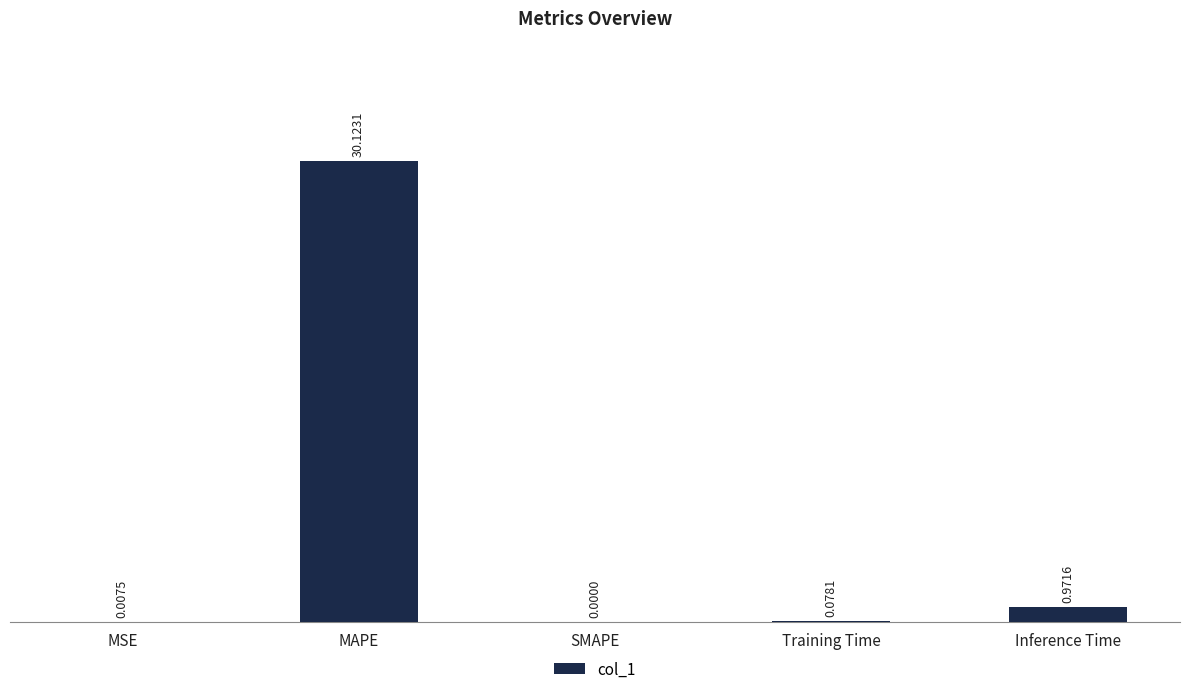

Between SMAPE and Inference Time, which is larger?

Inference Time